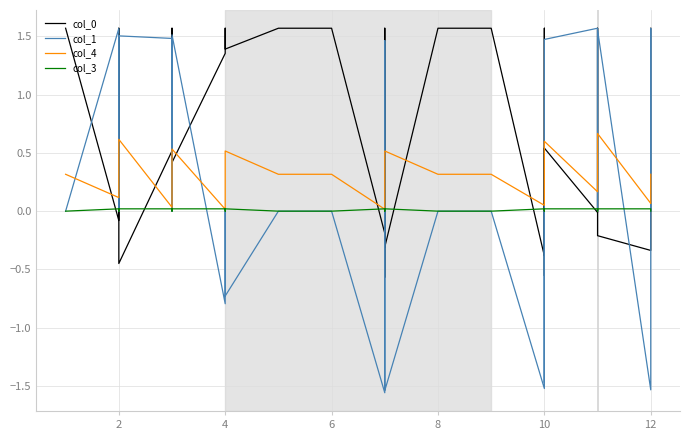

How many data points in col_0 are above 1?

14